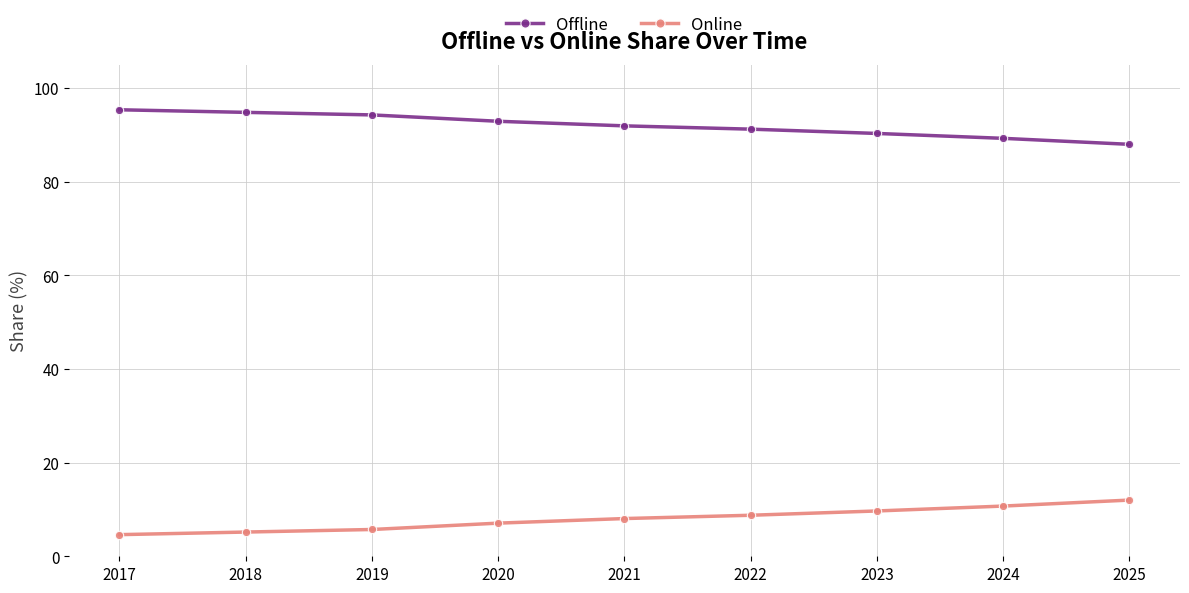

What value does the Offline series have at 2021?

91.9